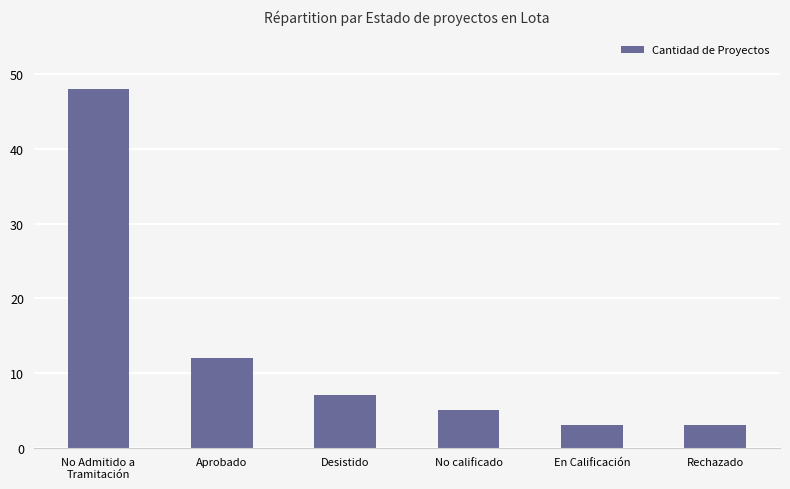

Reading left to right, what are all the values shown in this chart?

No Admitido a
Tramitación=48	Aprobado=12	Desistido=7	No calificado=5	En Calificación=3	Rechazado=3